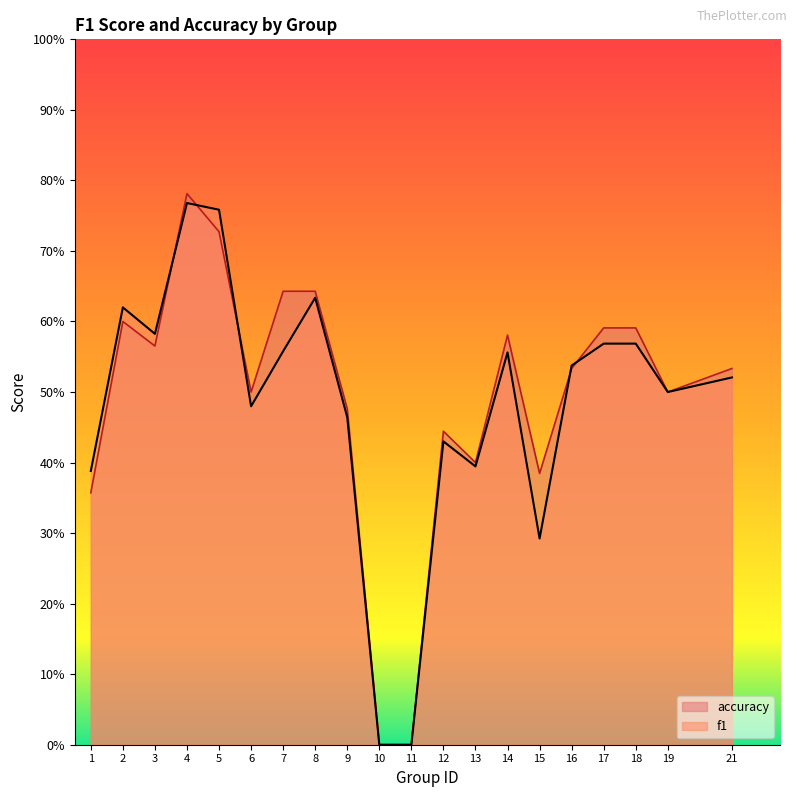

Which series changed the most between 18 and 19?

accuracy